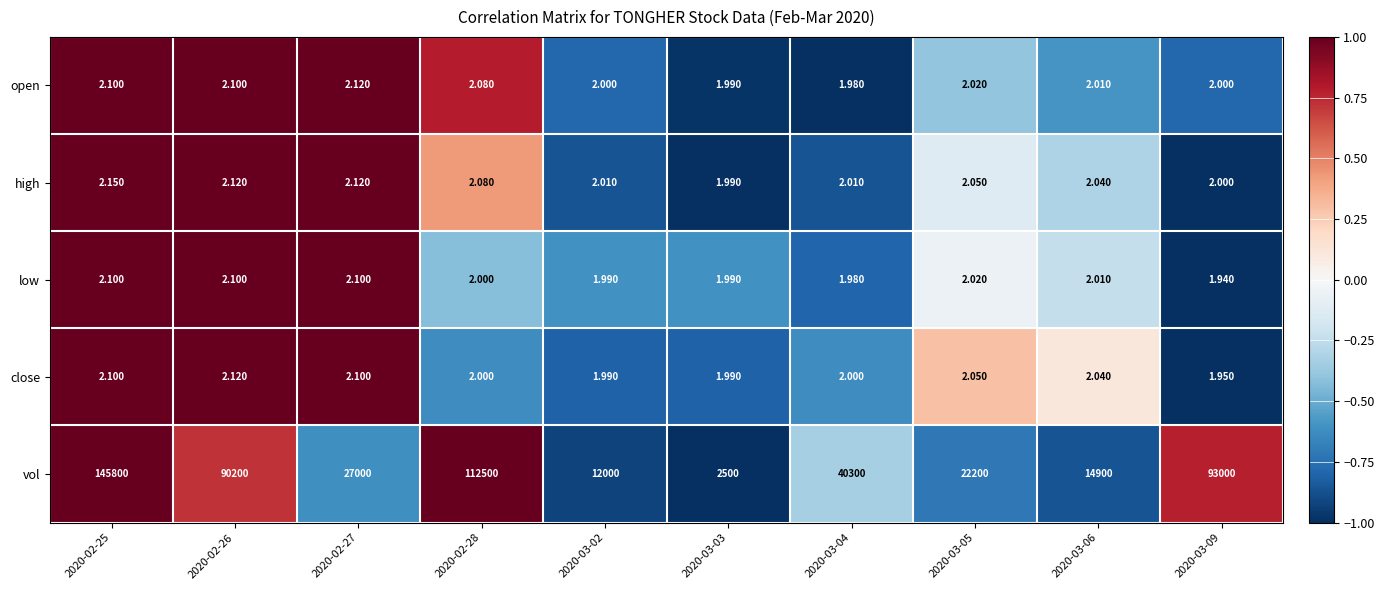

Which series has the widest spread of values?

vol